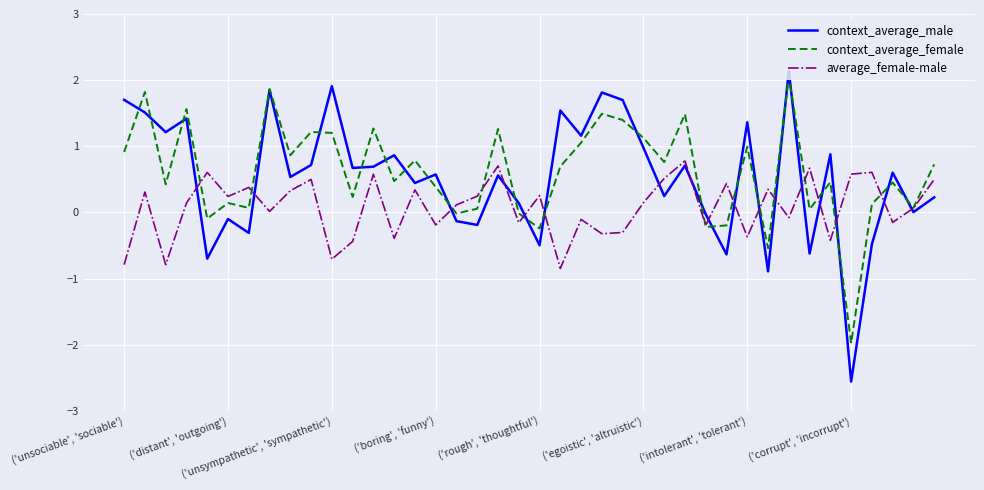

Which series has the widest spread of values?

context_average_male